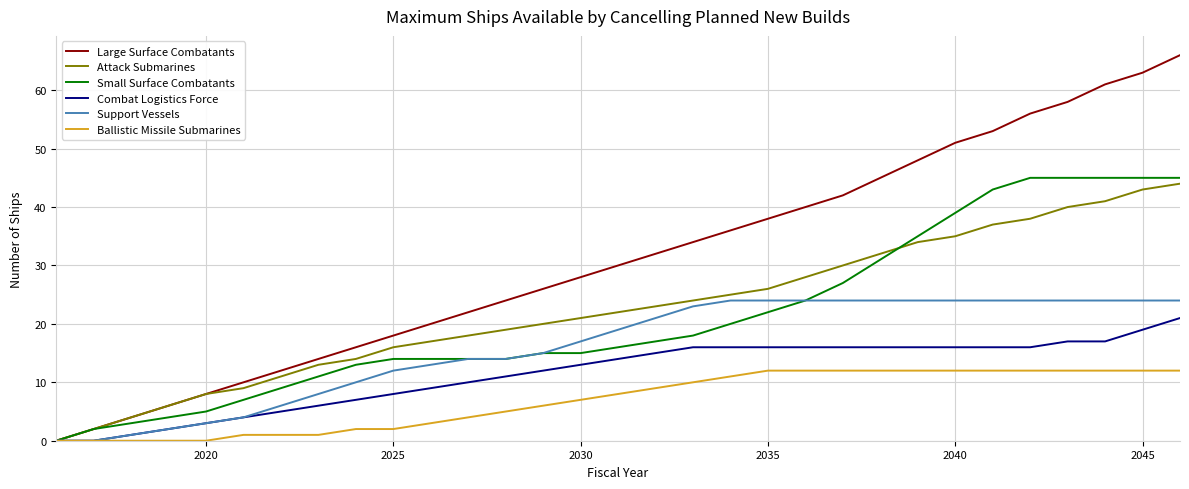

Which series has the largest range (max minus min)?

Large Surface Combatants